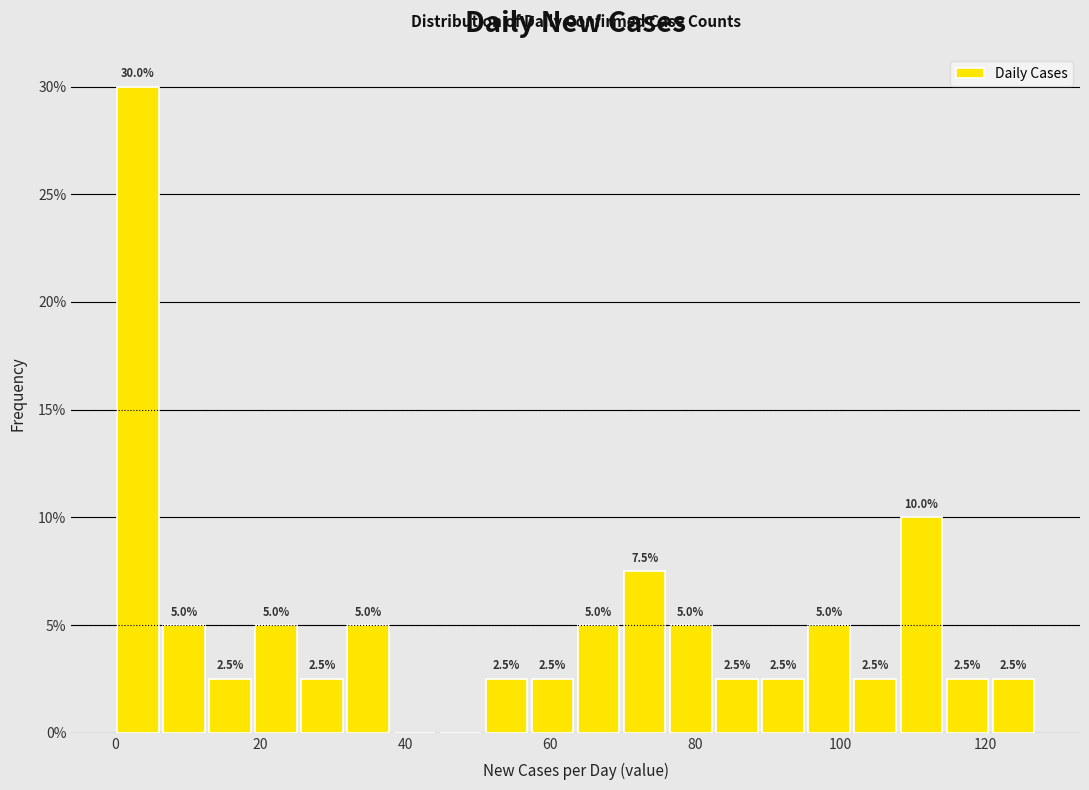

Around what value on the x-axis is the tallest bar? Give the approximate position of its centre, as read against the axis.

4